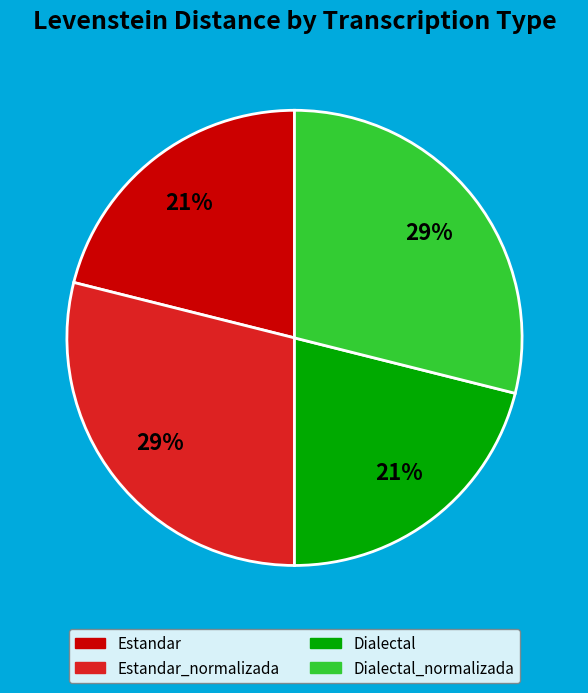

To the nearest percent, what is the difference between the largest and smallest slice percentages?

8%